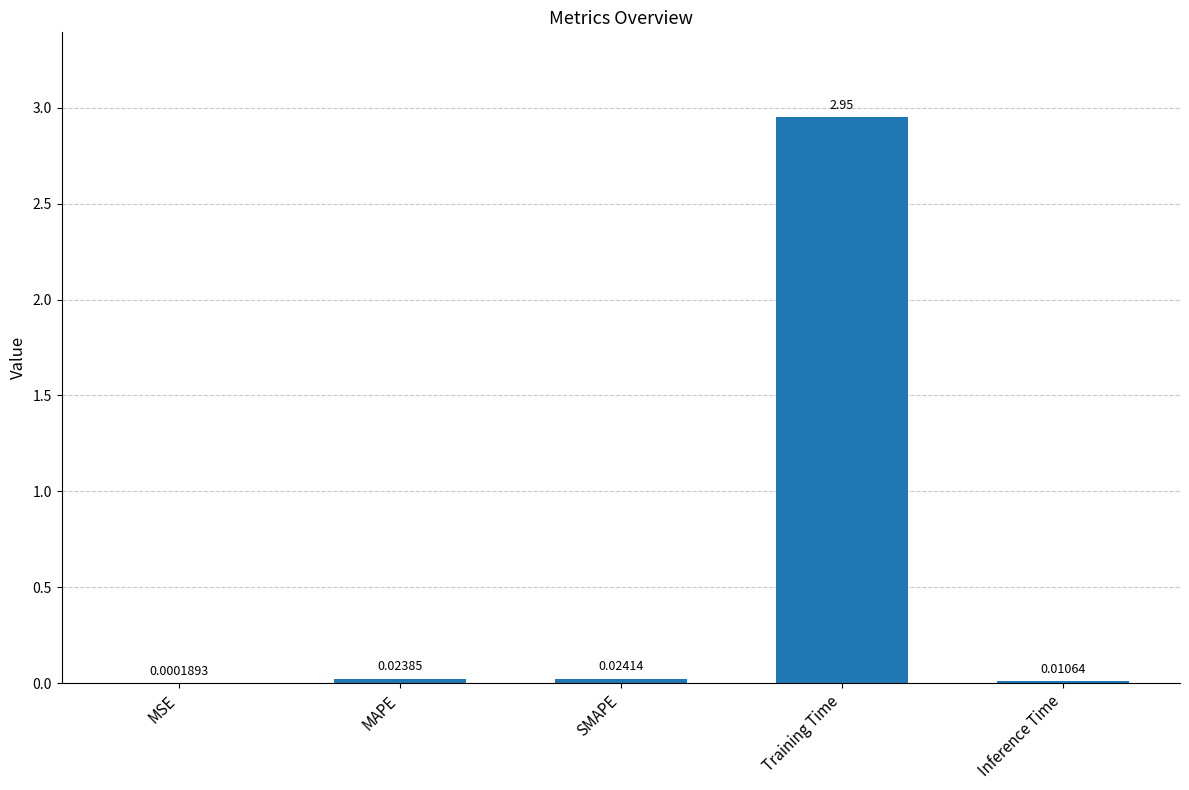

Which has a higher value, Inference Time or Training Time?

Training Time